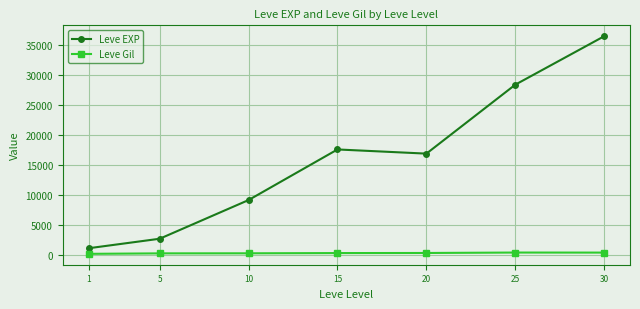

Is it true that Leve Gil equals 329.7 at 25?

True